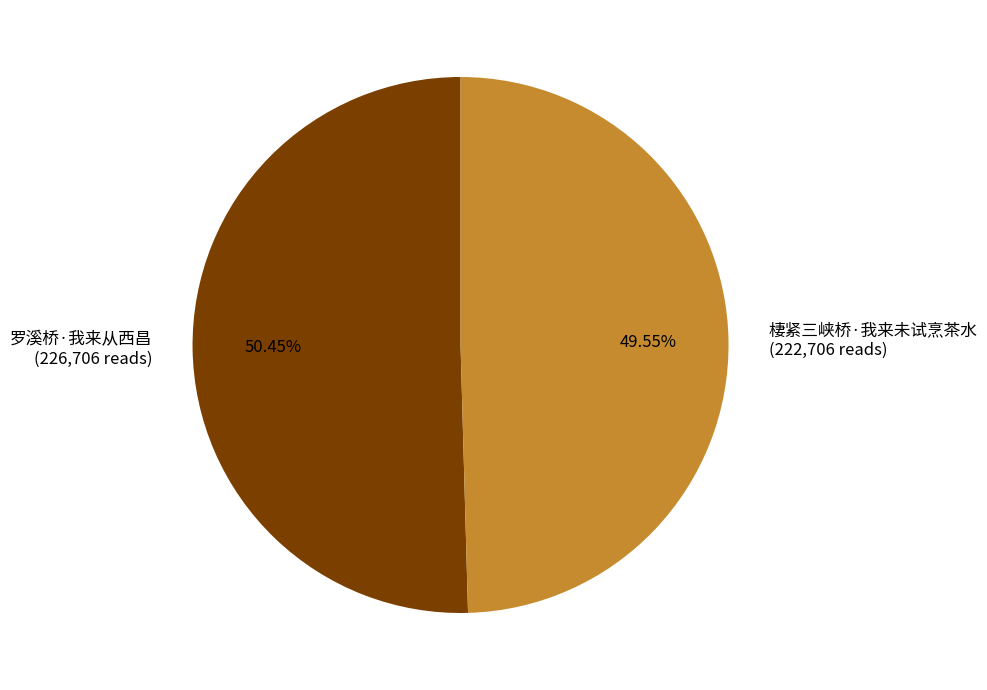

Is there any slice that represents more than half of the pie?

Yes